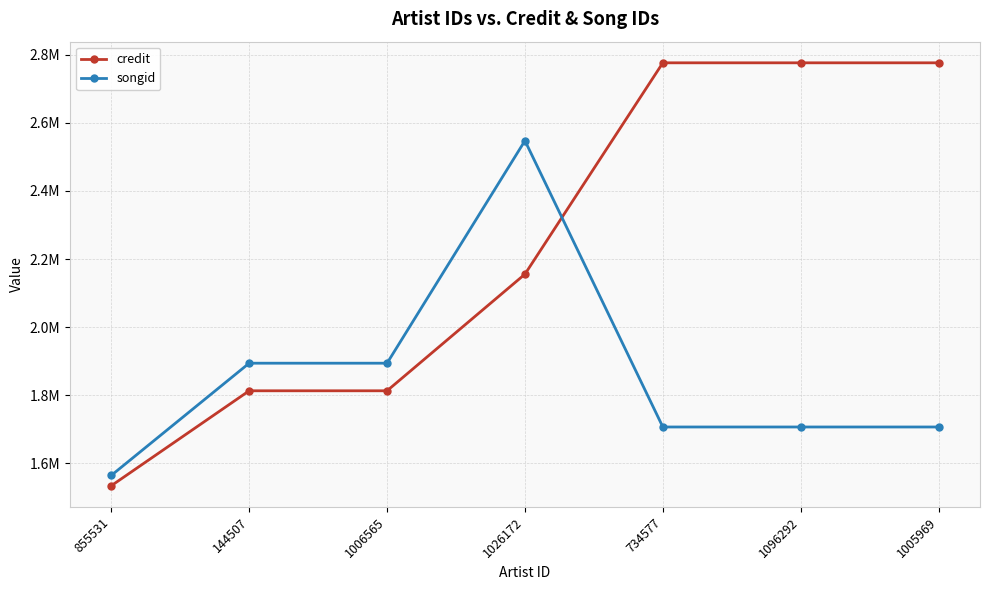

True or false: credit has a value of 3956251 at 1005969.

False